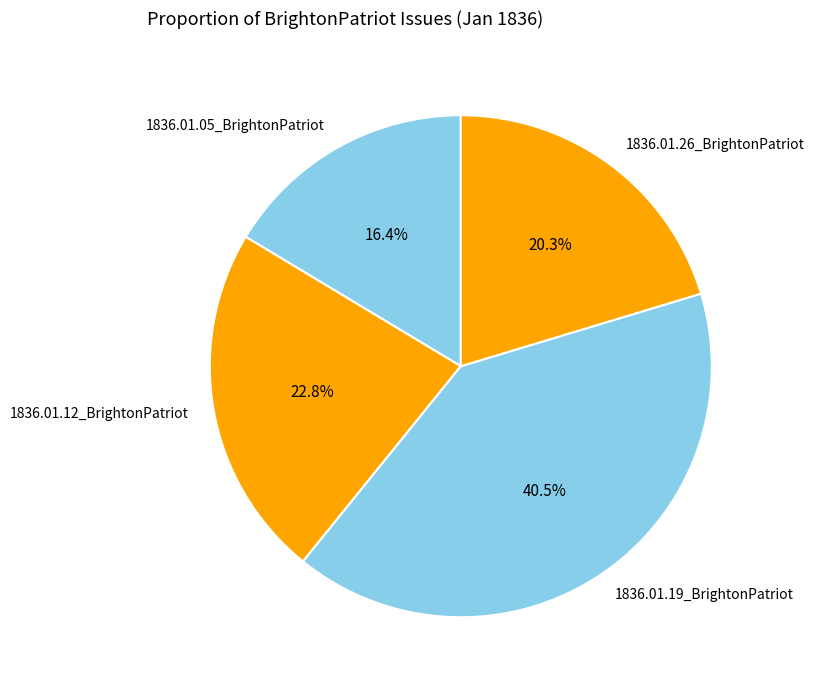

Is the sum of 1836.01.19_BrightonPatriot and 1836.01.05_BrightonPatriot greater than half?

Yes